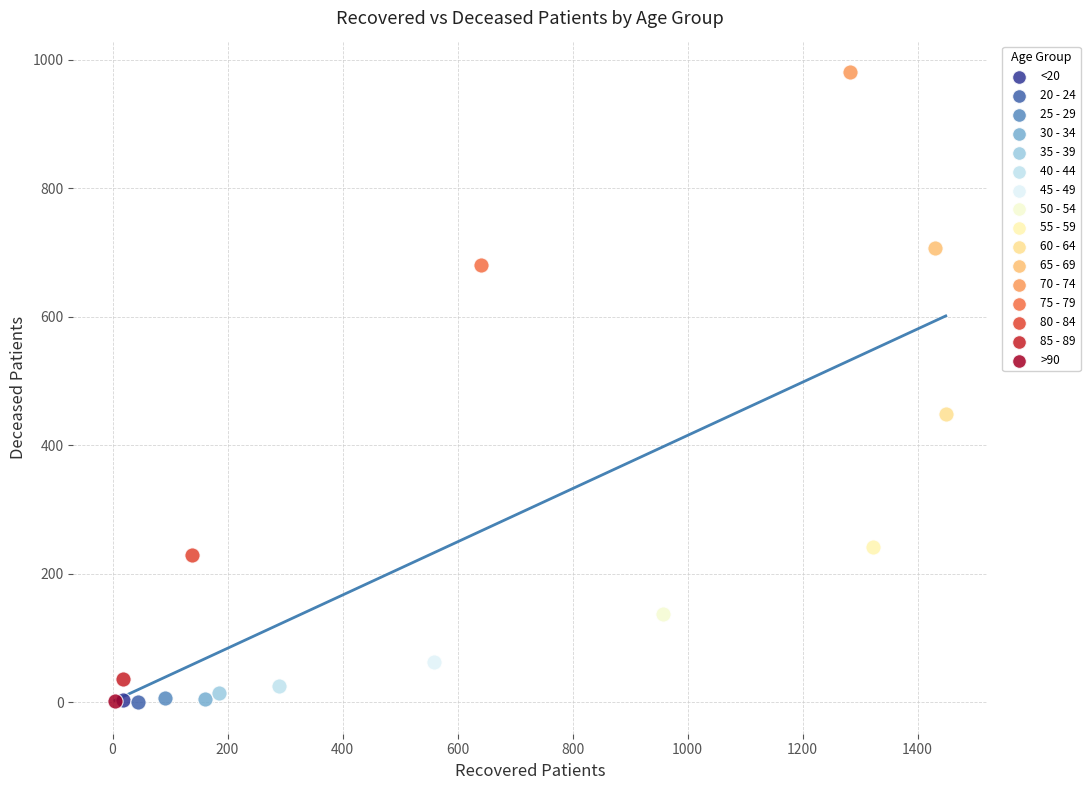

What are all the series names shown in the legend?

<20, 20 - 24, 25 - 29, 30 - 34, 35 - 39, 40 - 44, 45 - 49, 50 - 54, 55 - 59, 60 - 64, 65 - 69, 70 - 74, 75 - 79, 80 - 84, 85 - 89, >90